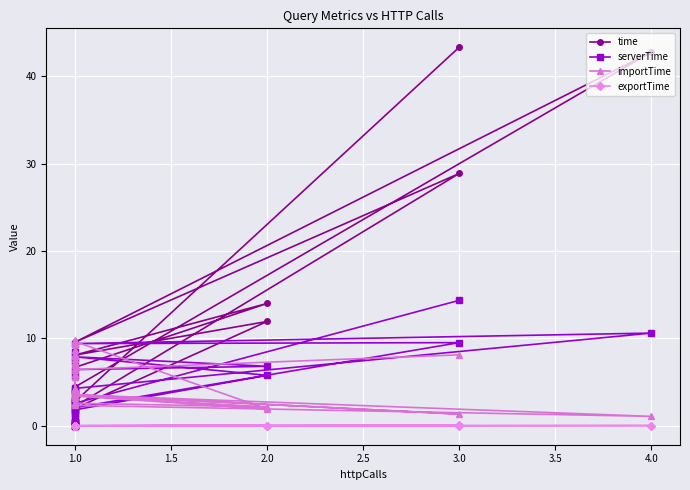

List the series in order of their peak value, lowest first.

exportTime, importTime, serverTime, time